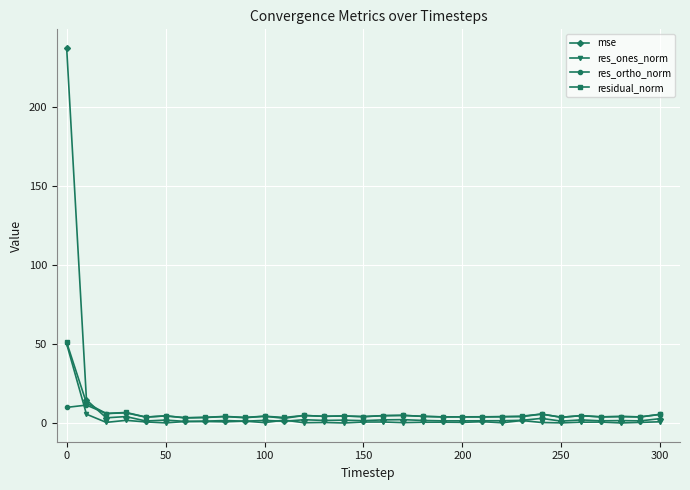

True or false: res_ortho_norm has more than 0 points higher than both neighbors.

True